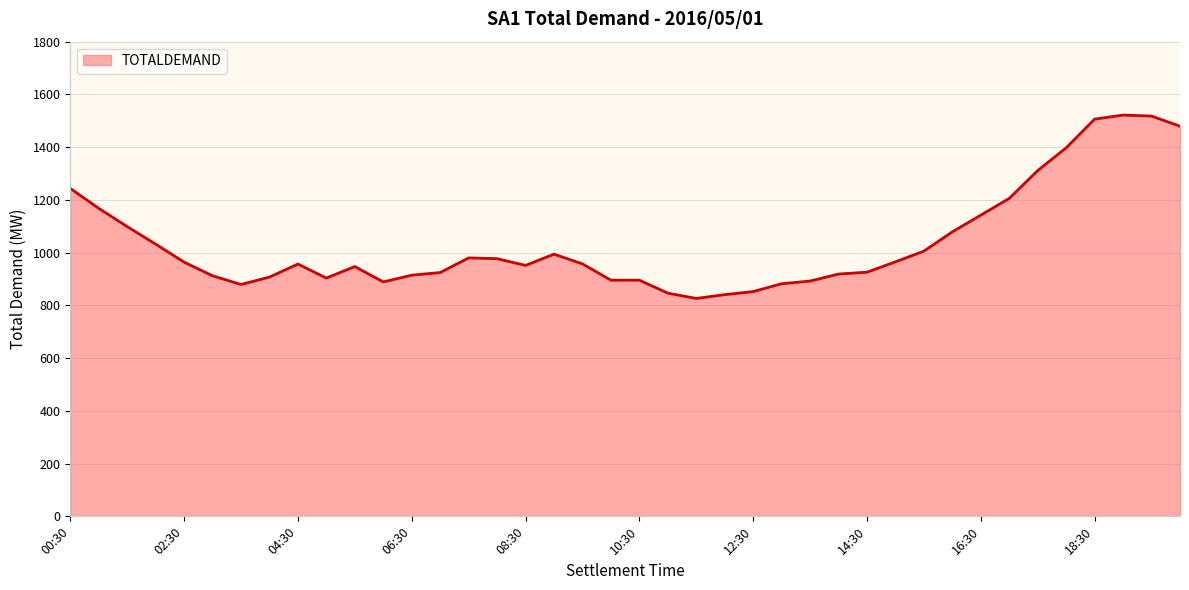

What is the difference between the maximum and minimum values?

695.4